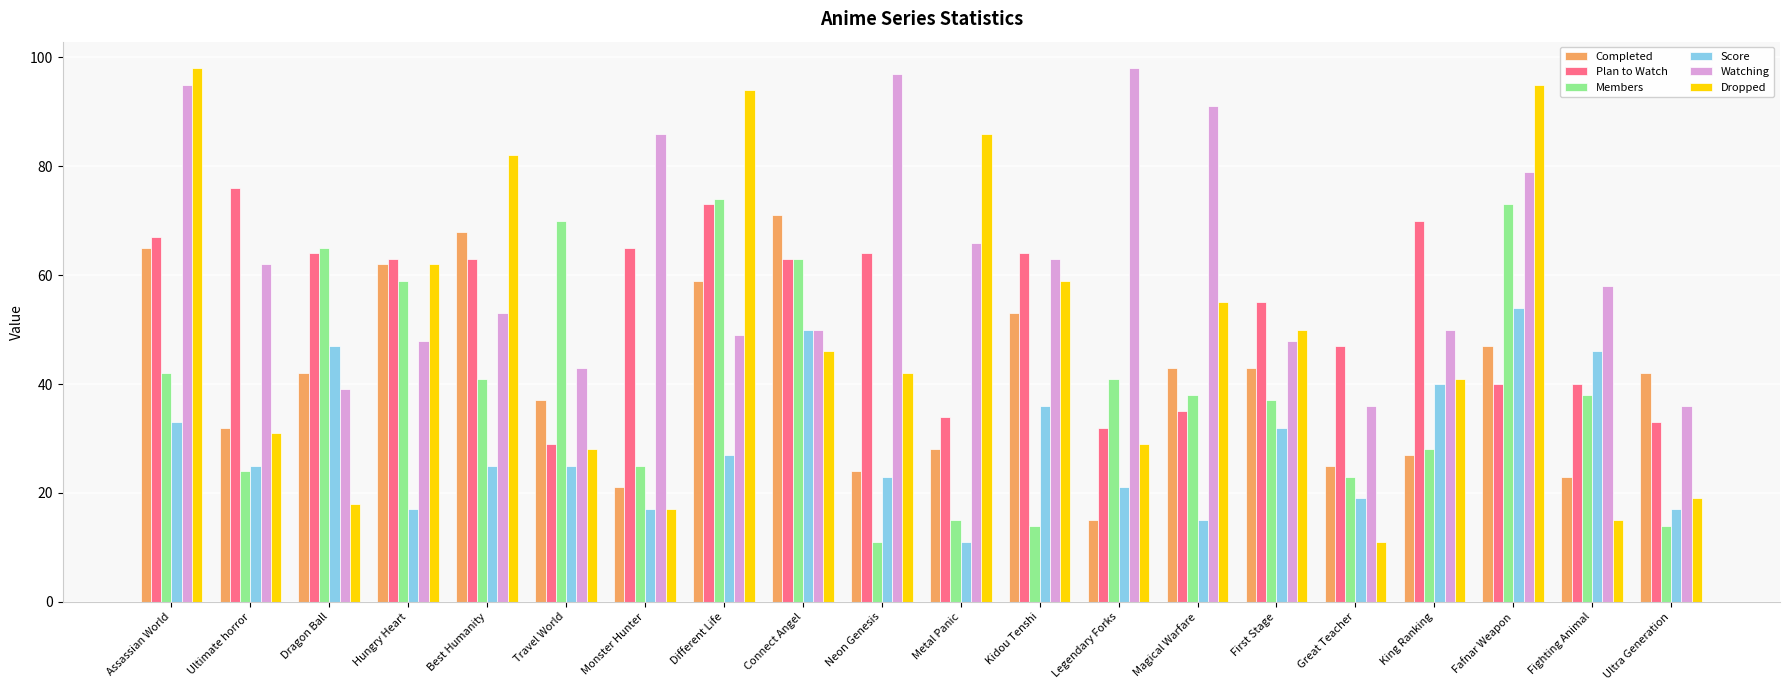

How many bars are there in total?

120